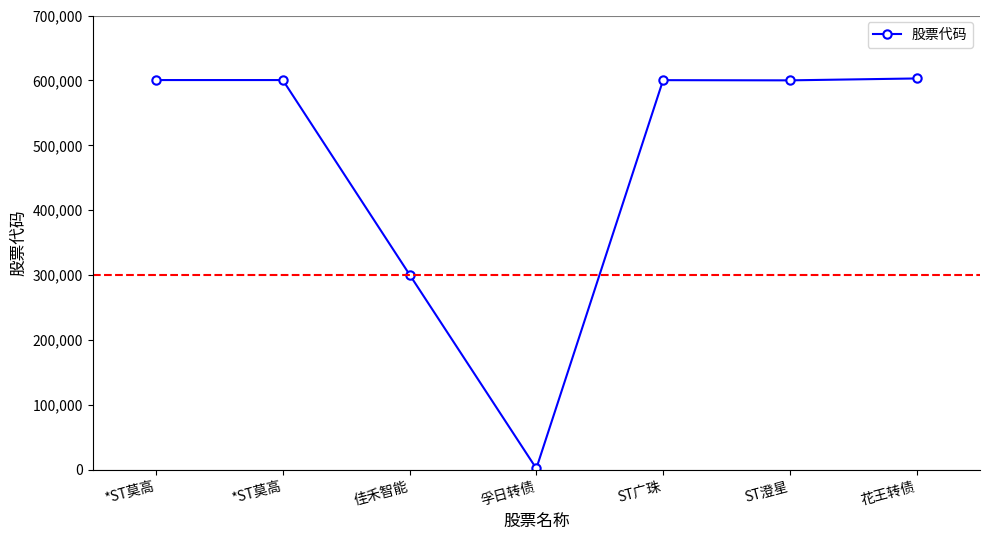

How many lines are shown in the chart?

1